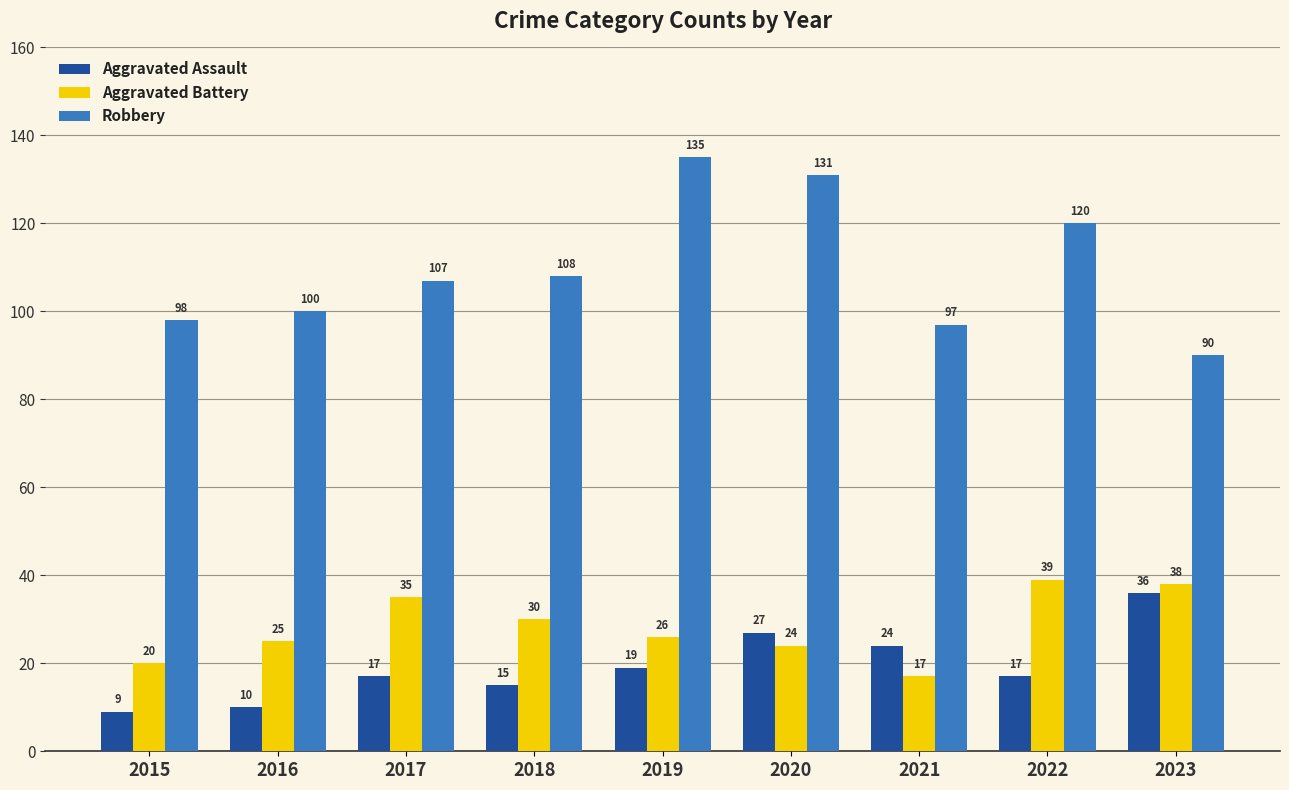

How many bars are there in total?

27